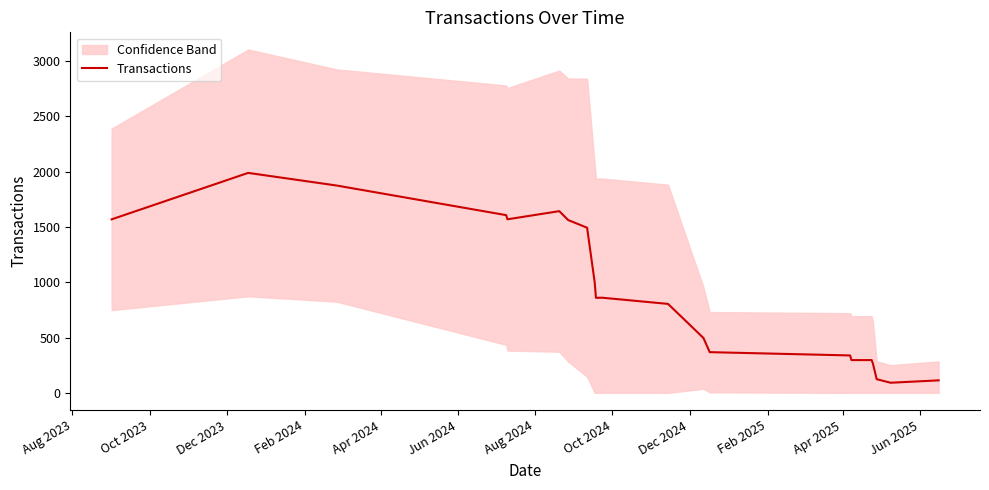

What is the minimum value for Transactions?

91.4